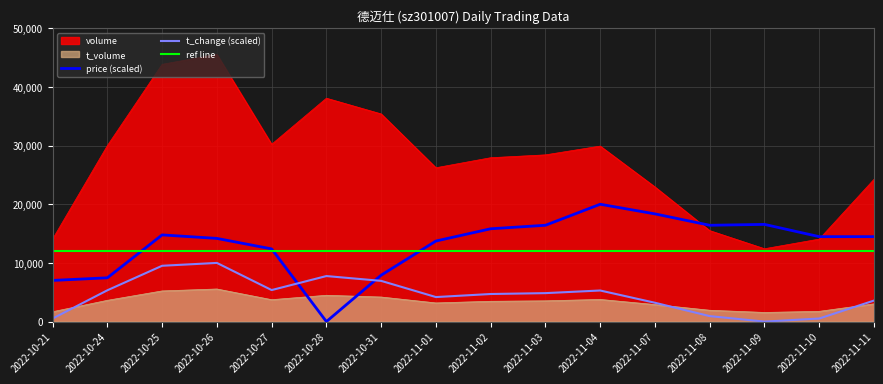

Is it true that t_volume equals 1744.0 at 2022-11-10?

True